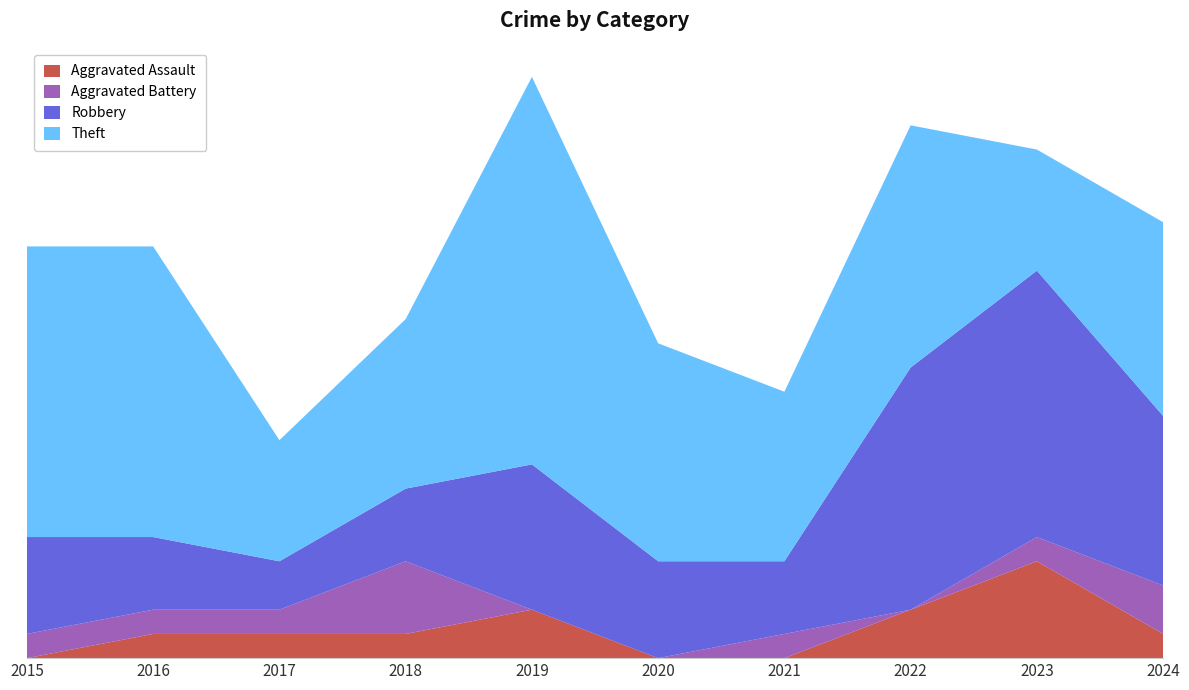

Reading left to right, list all the values displayed in this chart.

Aggravated Assault: 2015=0	2016=1	2017=1	2018=1	2019=2	2020=0	2021=0	2022=2	2023=4	2024=1
Aggravated Battery: 2015=1	2016=1	2017=1	2018=3	2019=0	2020=0	2021=1	2022=0	2023=1	2024=2
Robbery: 2015=4	2016=3	2017=2	2018=3	2019=6	2020=4	2021=3	2022=10	2023=11	2024=7
Theft: 2015=12	2016=12	2017=5	2018=7	2019=16	2020=9	2021=7	2022=10	2023=5	2024=8